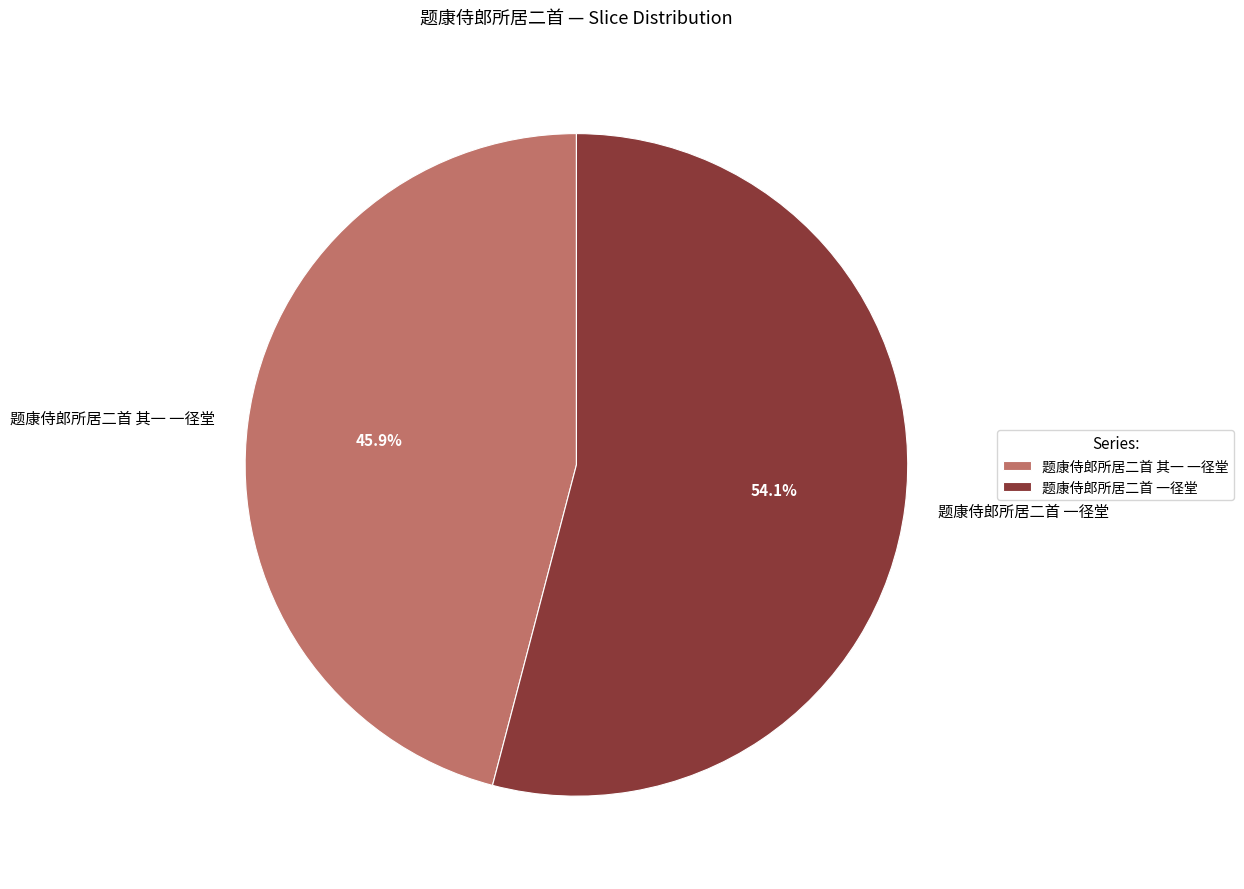

Does 题康侍郎所居二首 其一 一径堂 account for over 50% of the chart?

No